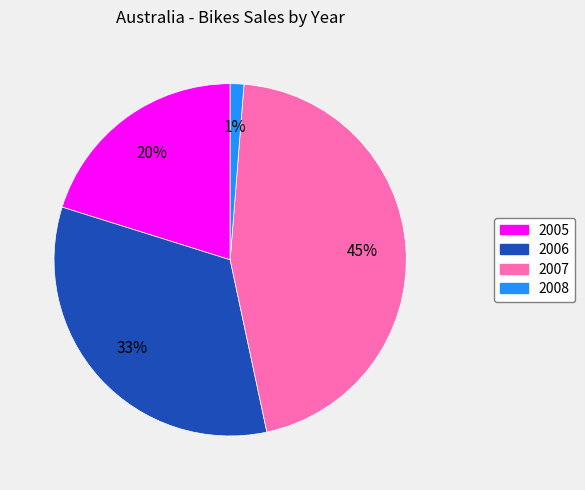

How many slices are in this pie chart?

4